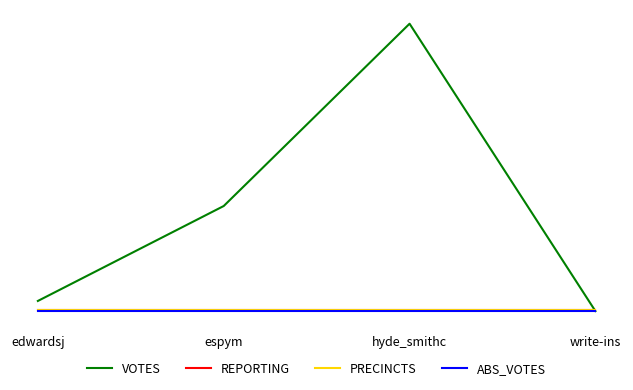

Does the chart display data point markers on the line(s)?

No